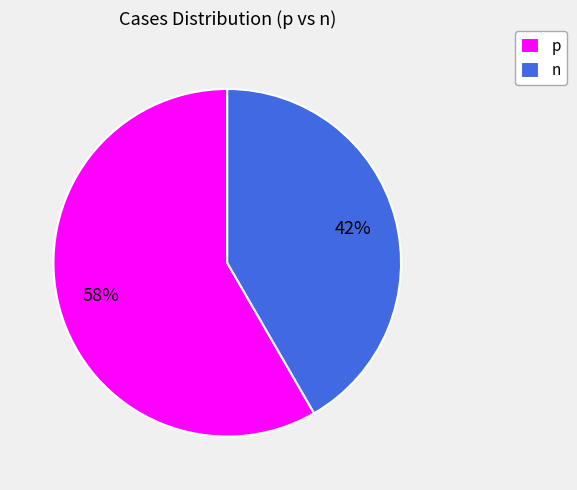

To the nearest percent, what is the average slice percentage?

50%